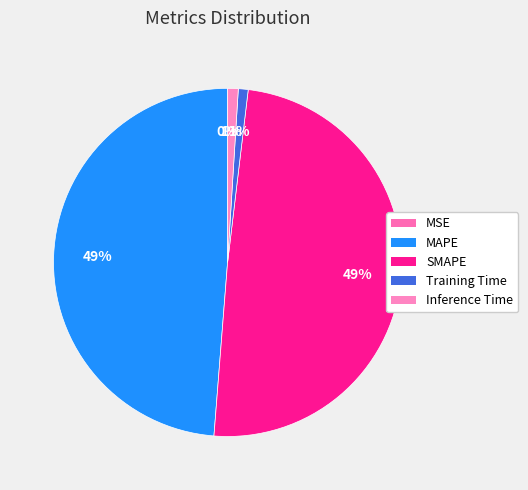

Do MAPE and MSE together represent more than half of the pie?

No